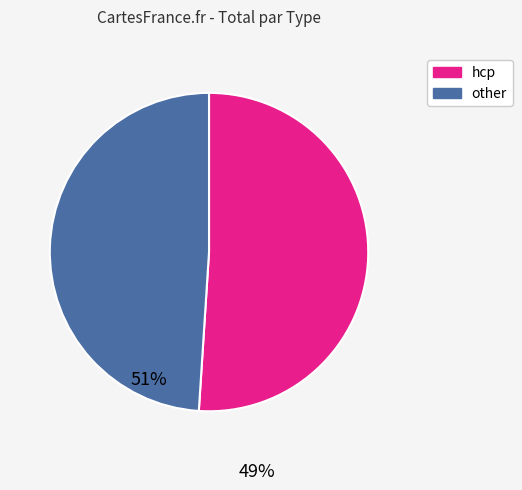

Does any single category account for the majority?

Yes